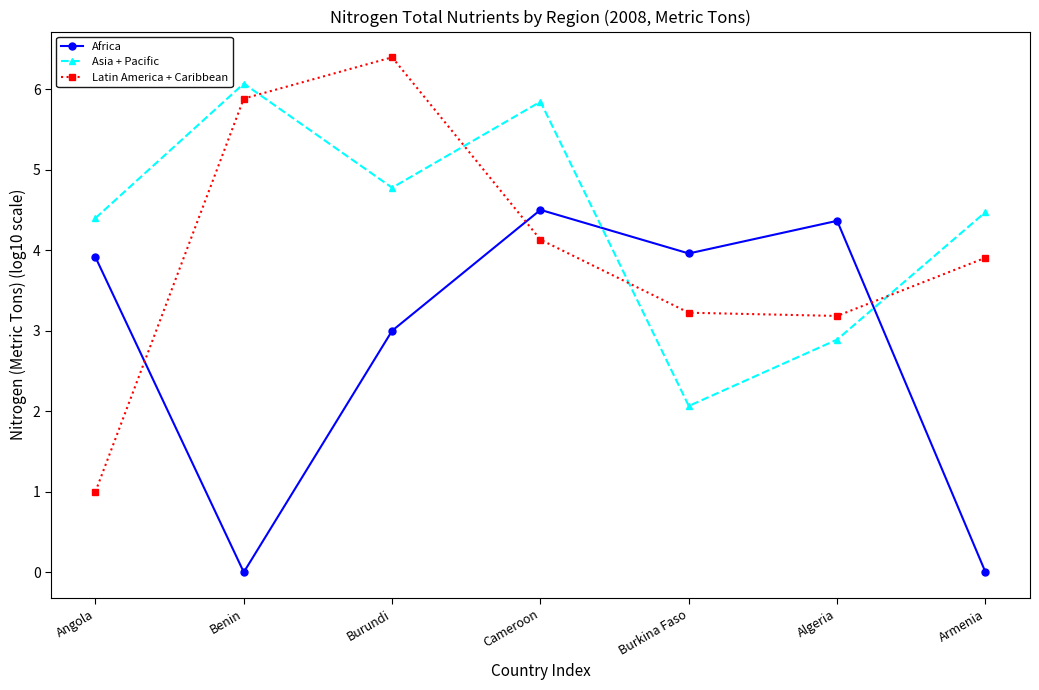

Which series has the largest range (max minus min)?

Latin America + Caribbean